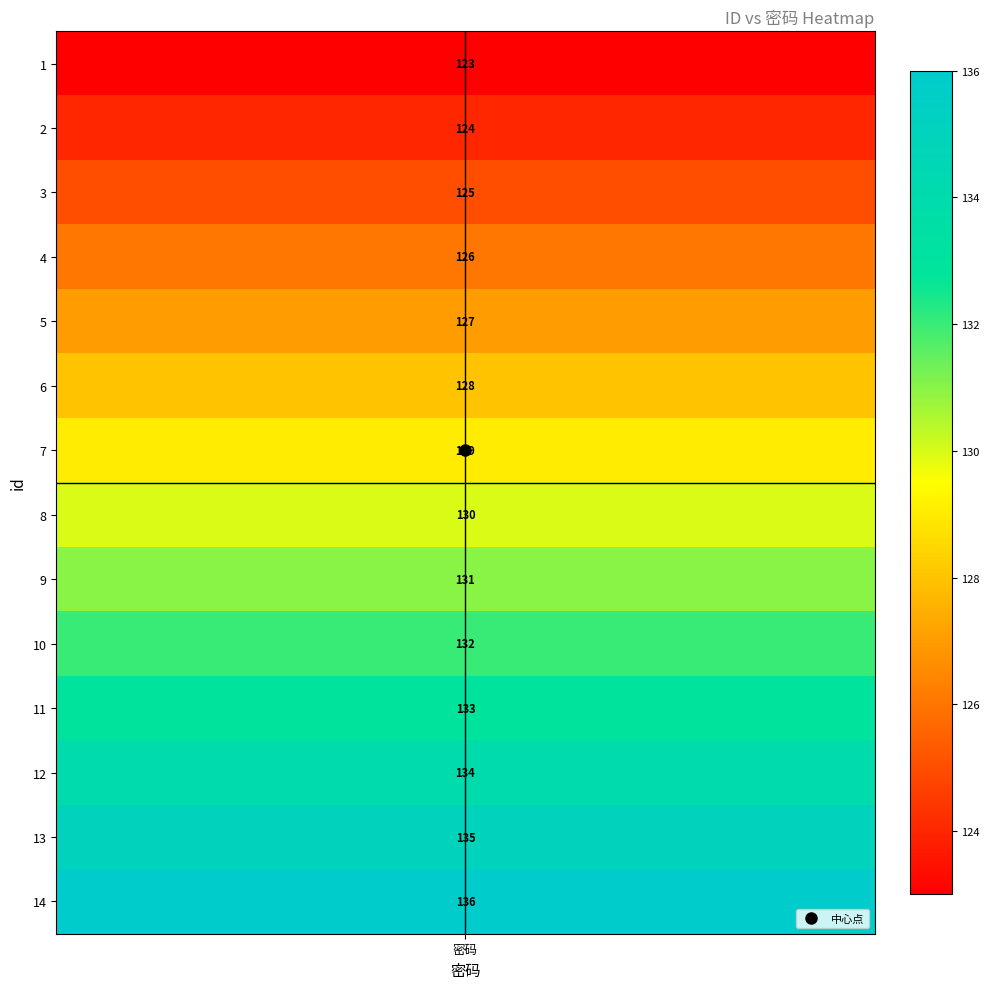

At which label is id closest to 7?

7